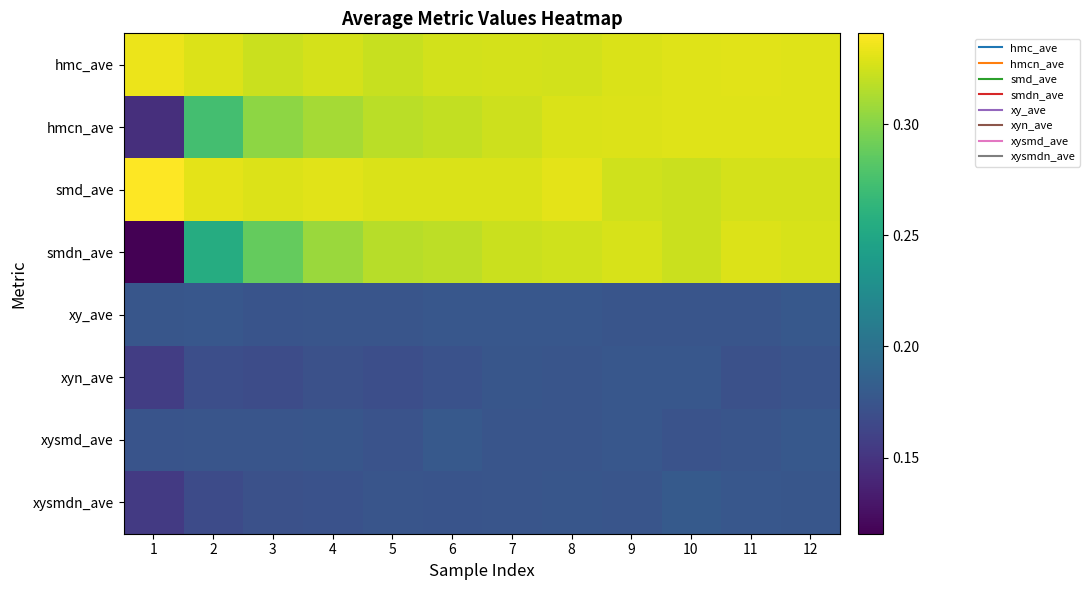

Rank the series at 10 from lowest to highest value.

xysmd_ave, xy_ave, xyn_ave, xysmdn_ave, smdn_ave, smd_ave, hmc_ave, hmcn_ave